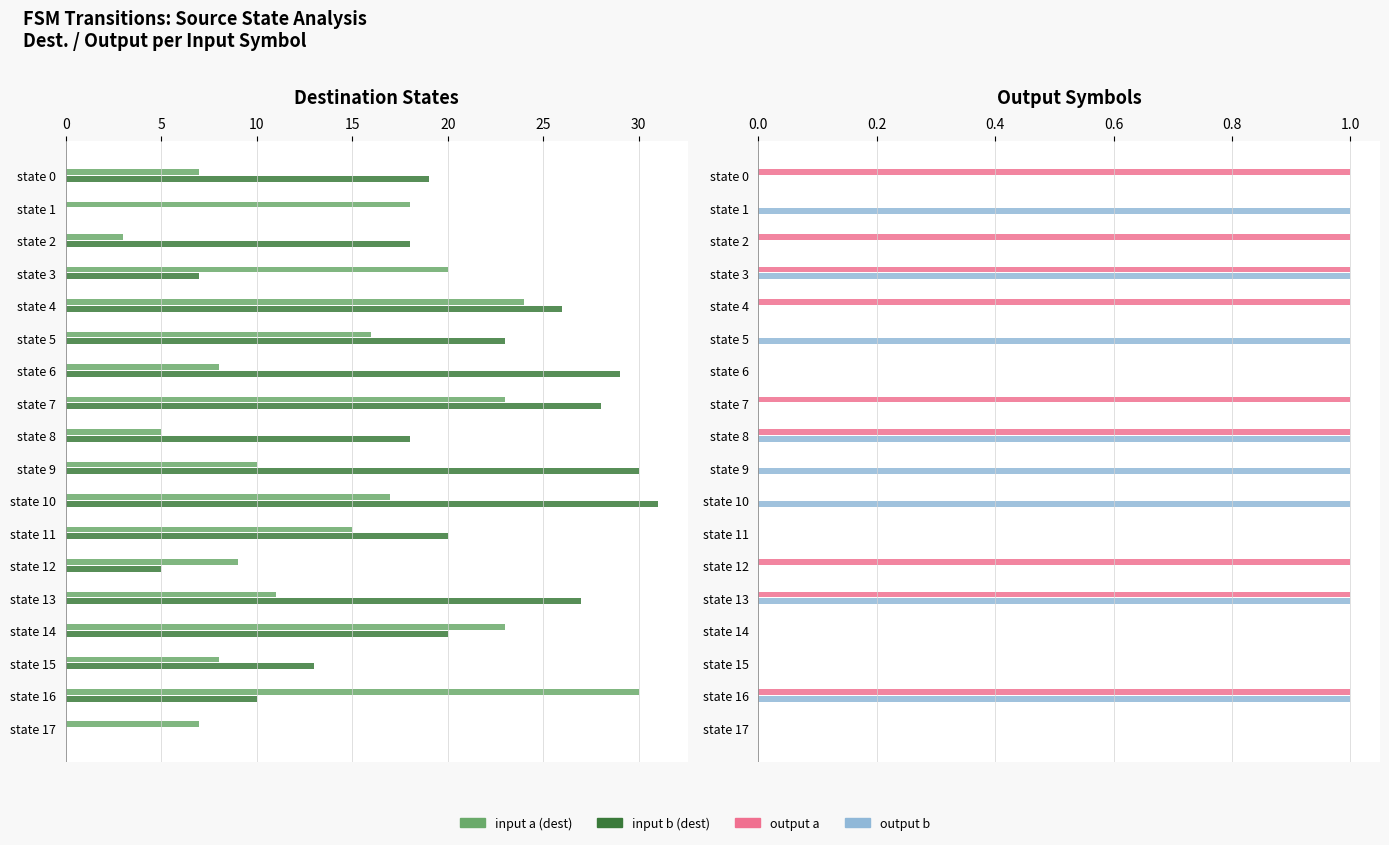

Does the chart contain any negative values?

No